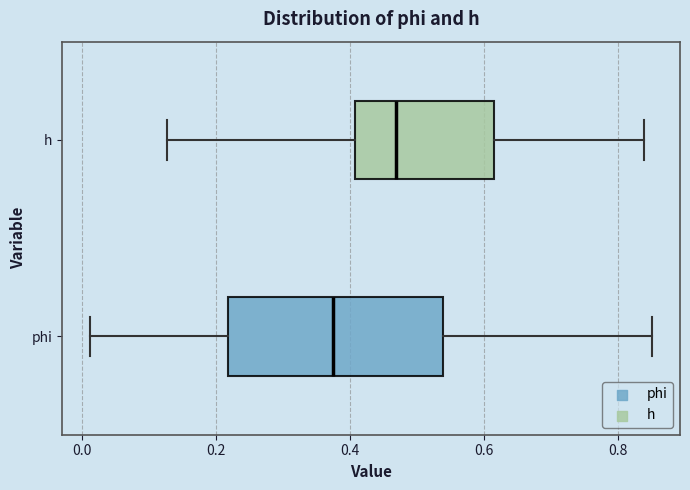

Which box is the widest, from its left edge to its right edge?

phi